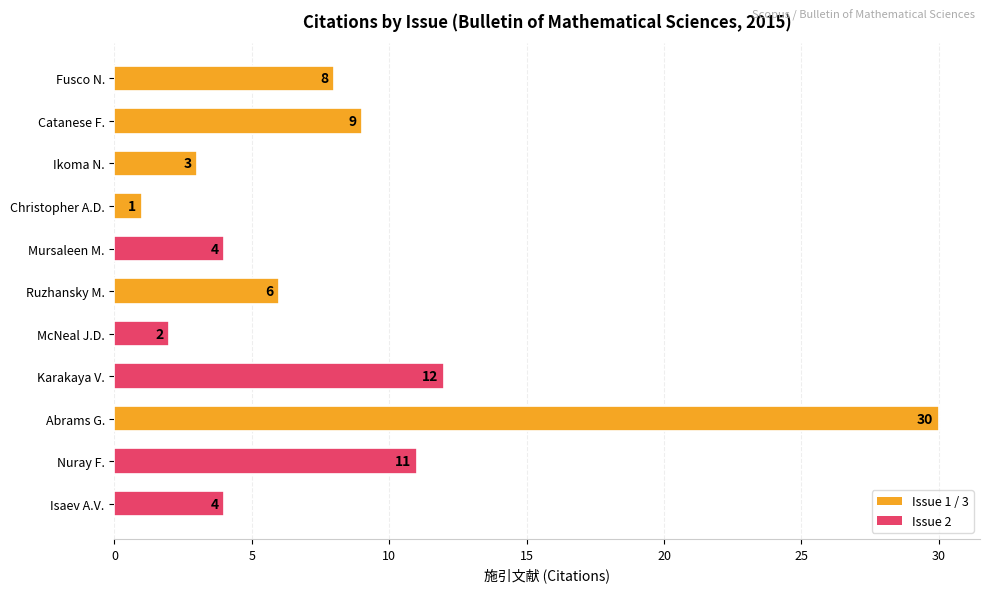

Are the bars horizontal?

Yes